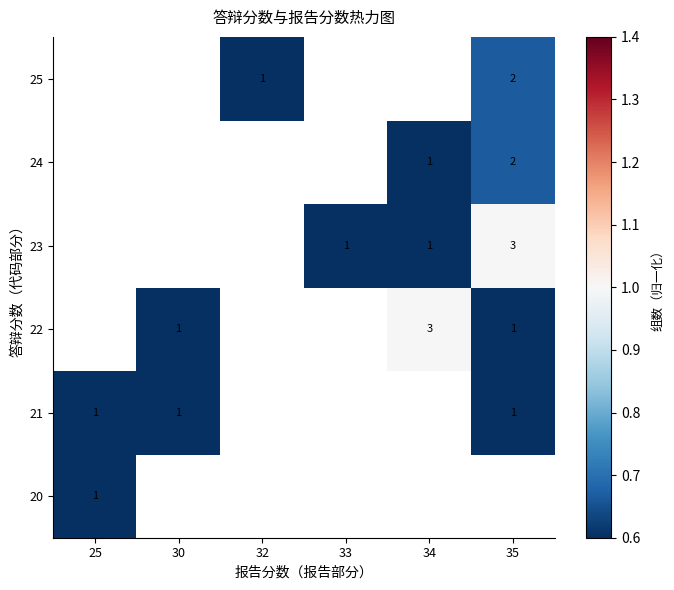

At how many categories does at least one series exceed 0?

6